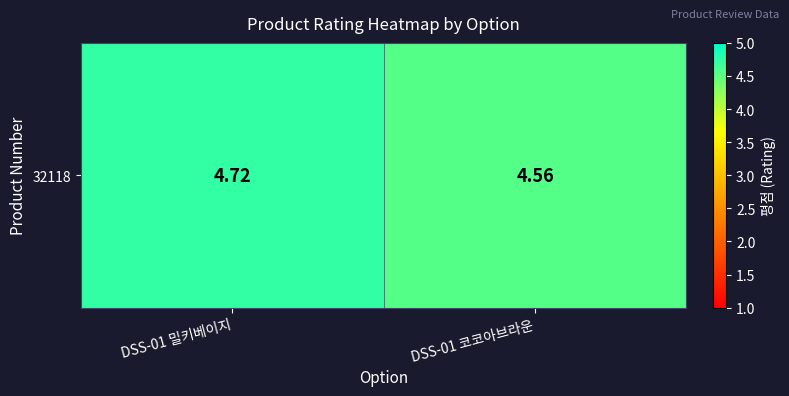

What is the difference between the maximum and minimum values?

0.2